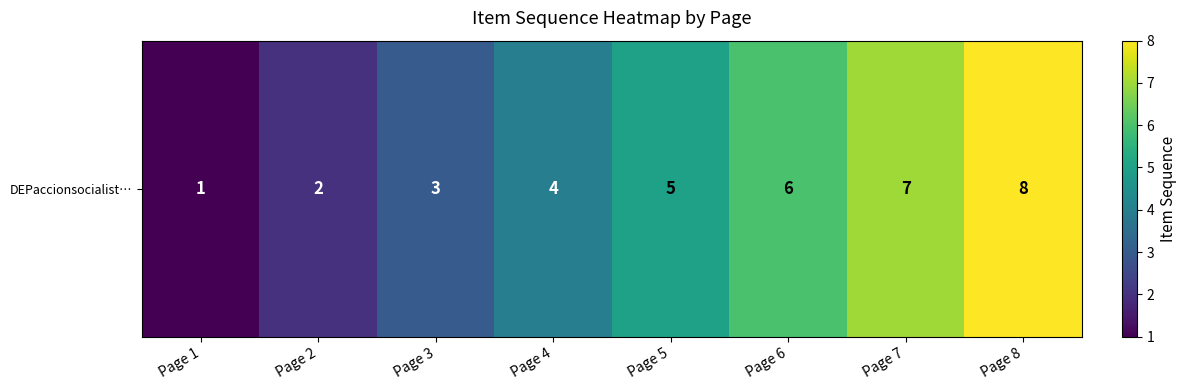

List the labels in order of value, smallest first.

Page 1, Page 2, Page 3, Page 4, Page 5, Page 6, Page 7, Page 8